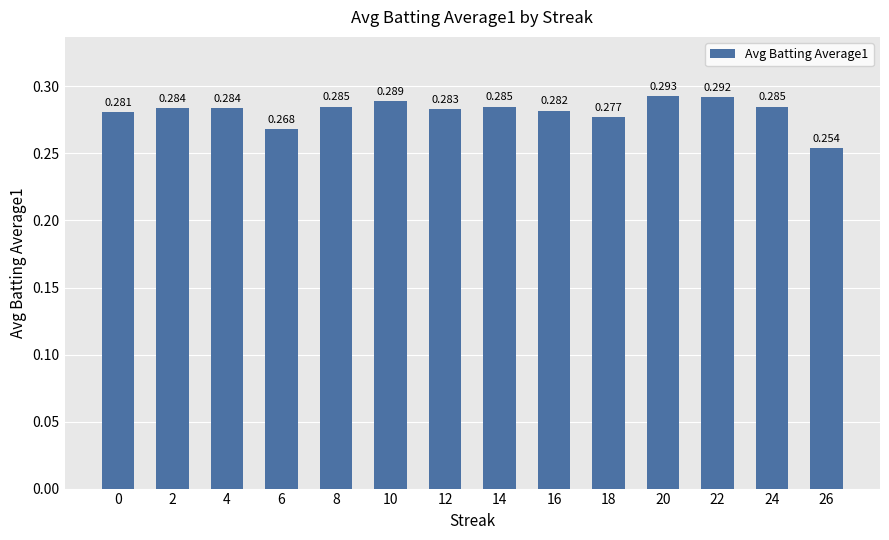

How many bars are there in total?

14